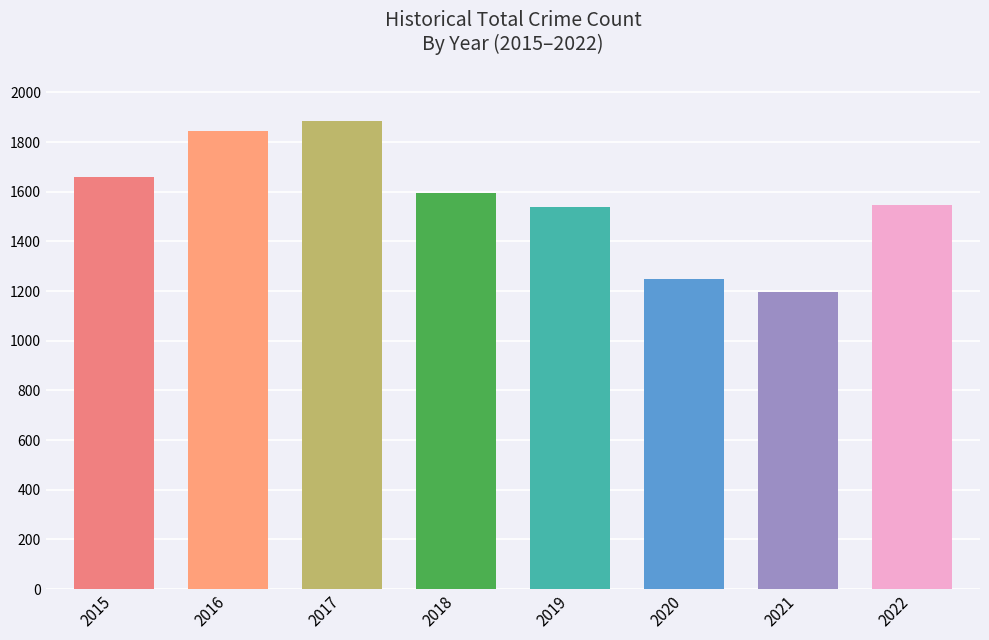

Read the value at 2018, to the nearest 10.

1600